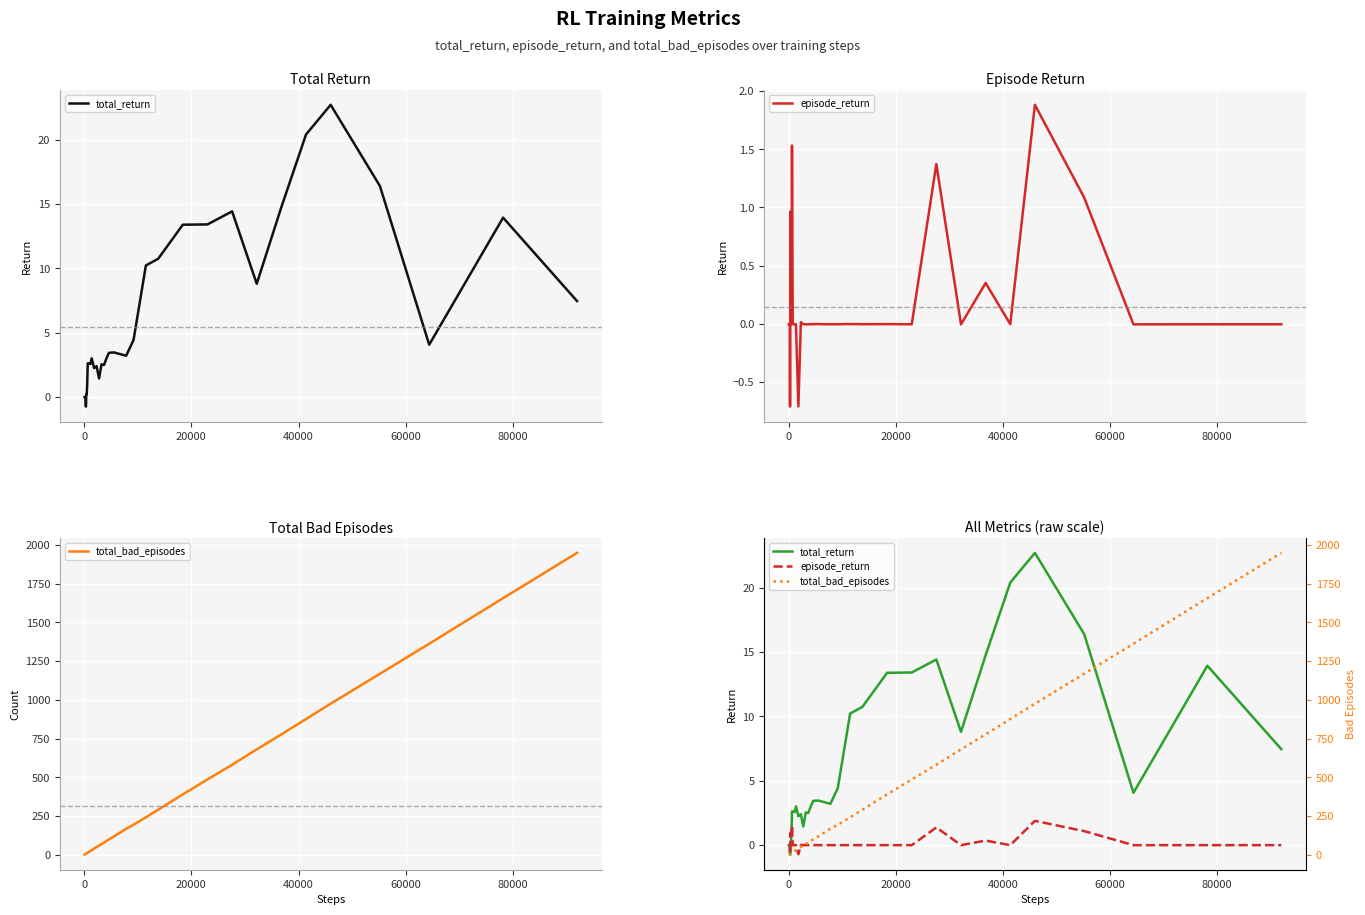

How many data points in total_bad_episodes are less than 79?

20